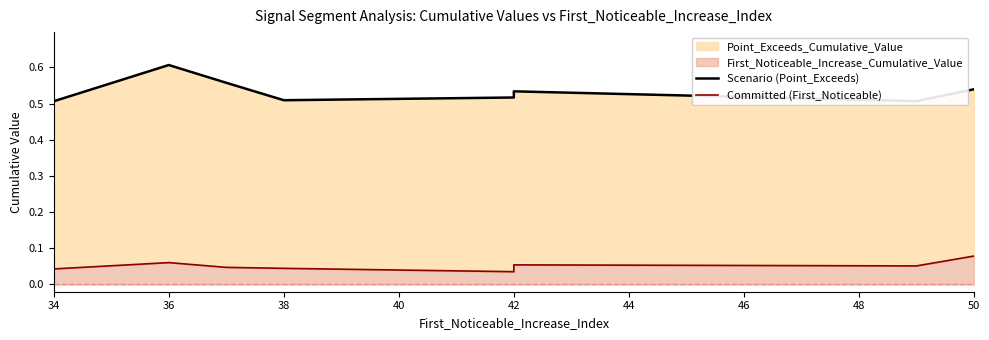

True or false: Committed (First_Noticeable) and Scenario (Point_Exceeds) intersect in this chart.

False